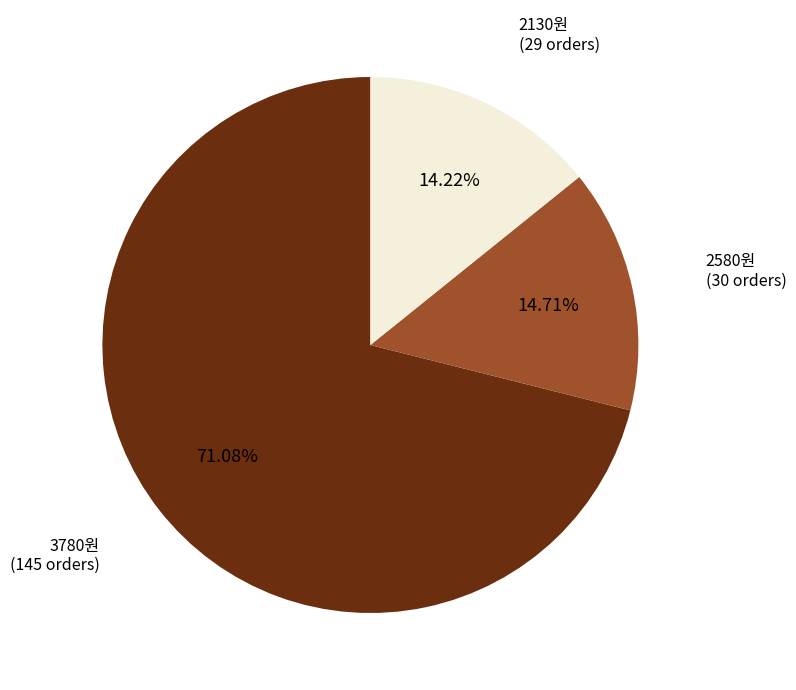

To the nearest percent, what is the difference between the largest and smallest slice percentages?

57%